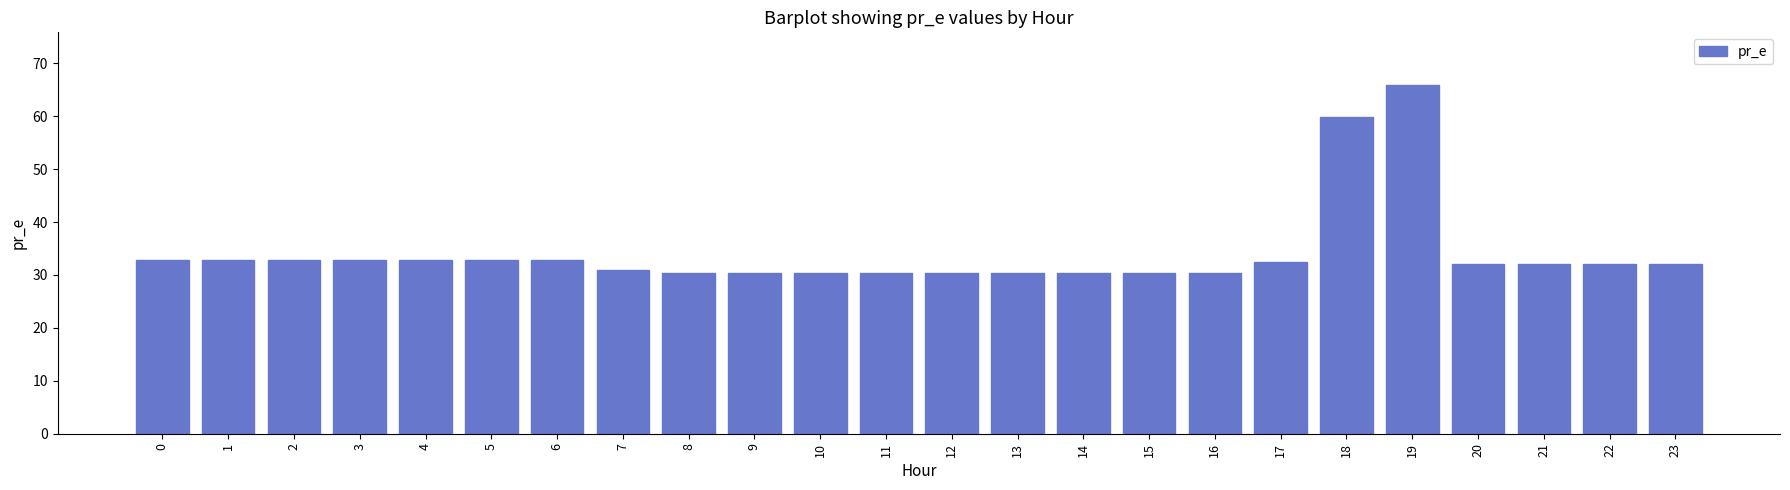

Reading left to right, extract all data points from this chart.

32.8	32.8	32.8	32.8	32.8	32.8	32.8	30.9	30.5	30.5	30.5	30.5	30.5	30.5	30.5	30.5	30.5	32.4	59.8	65.9	32.0	32.0	32.0	32.0